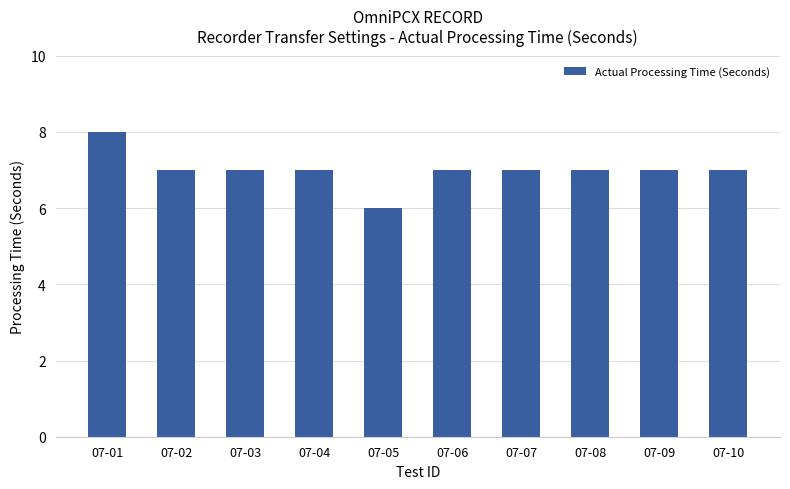

Is it true that the value at 07-04 is 3?

False